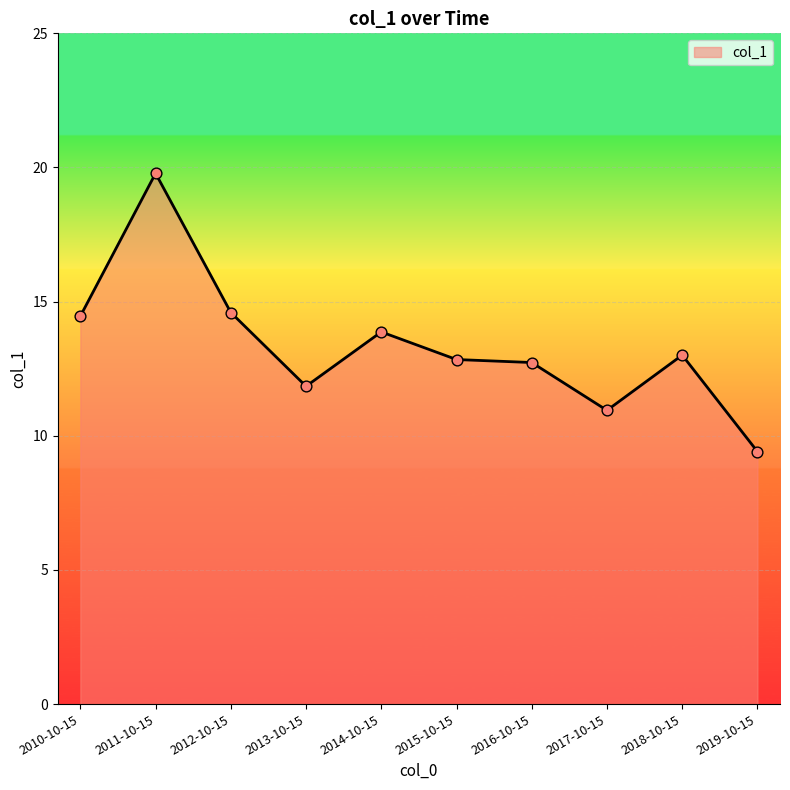

Approximately how many times larger is the value at 2013-10-15 compared to 2014-10-15?

0.9